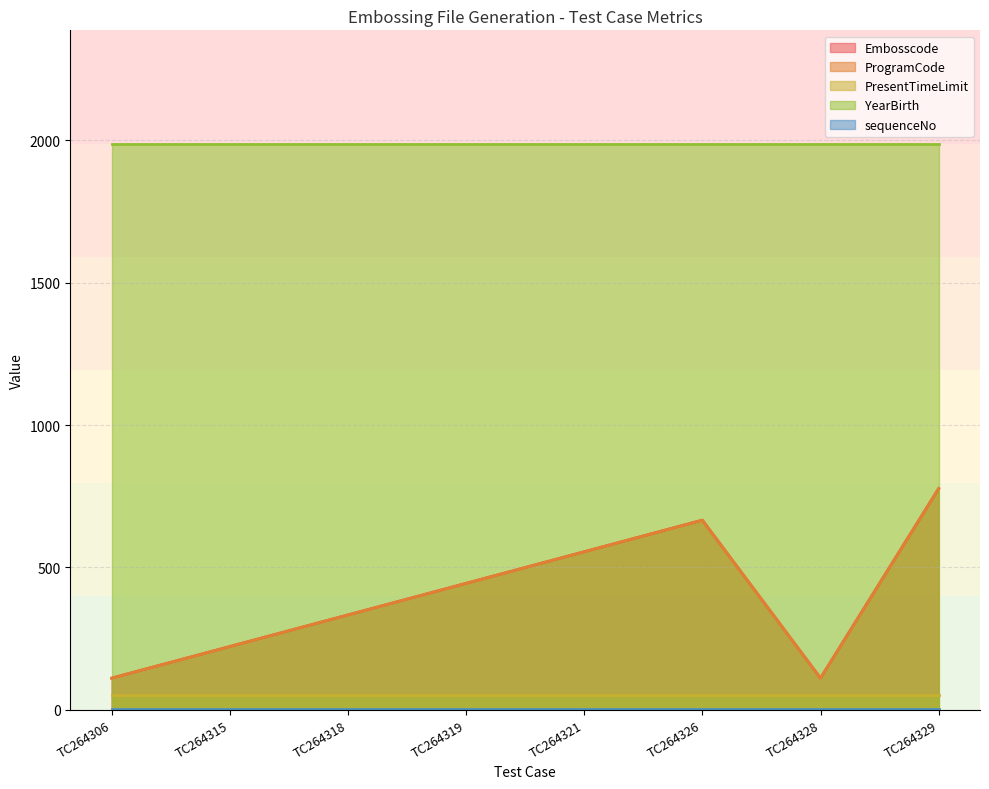

True or false: ProgramCode and PresentTimeLimit cross at least once.

False